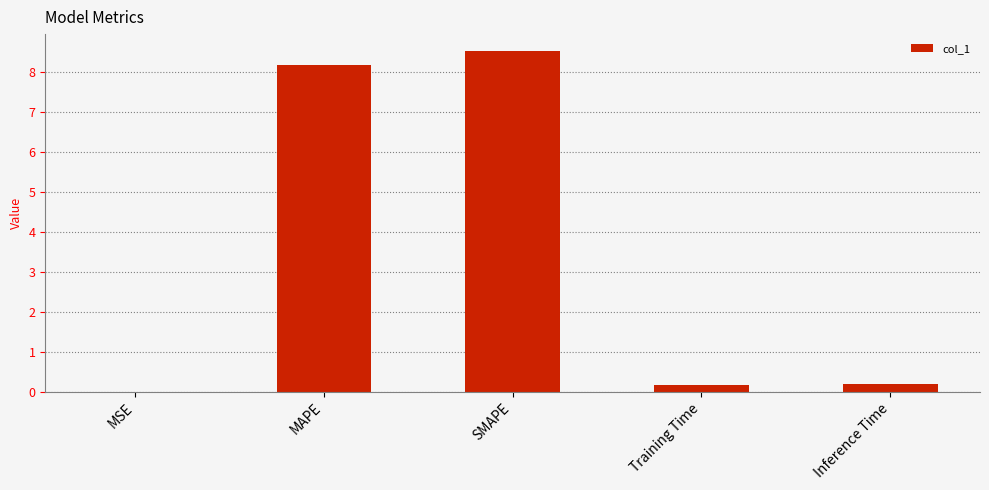

What is the sum of the values at Training Time and MSE?

0.2